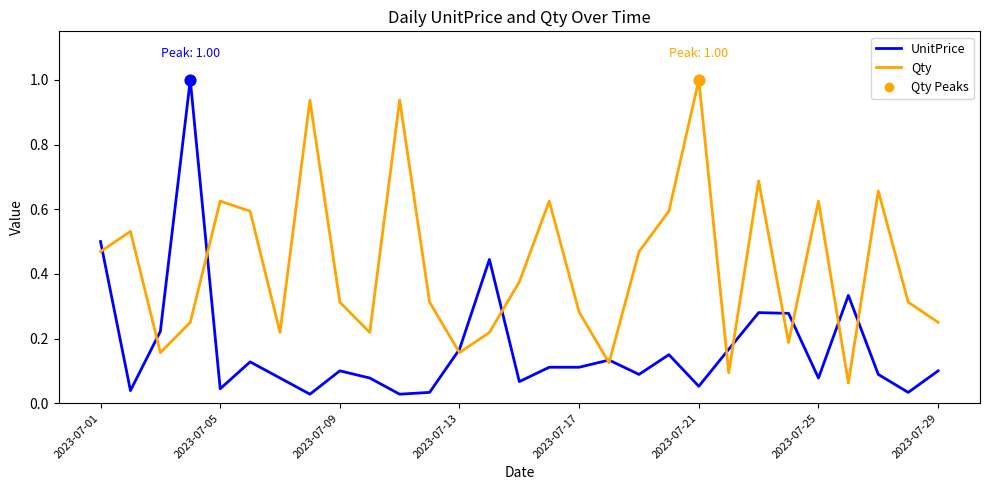

What is the highest value of the Qty series?

1.0